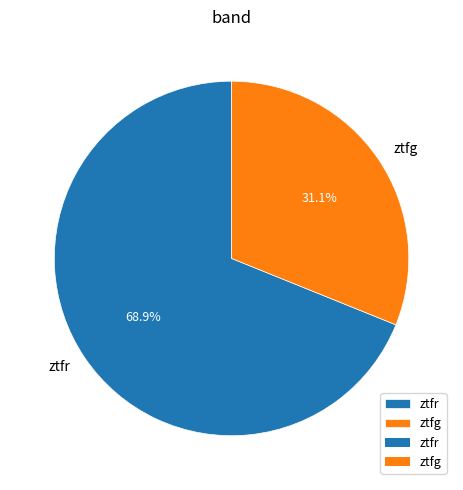

Which category has the smallest portion of the pie?

ztfg